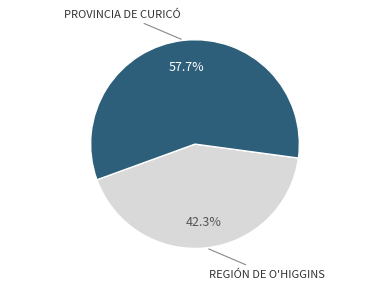

Is there any slice that represents more than half of the pie?

Yes